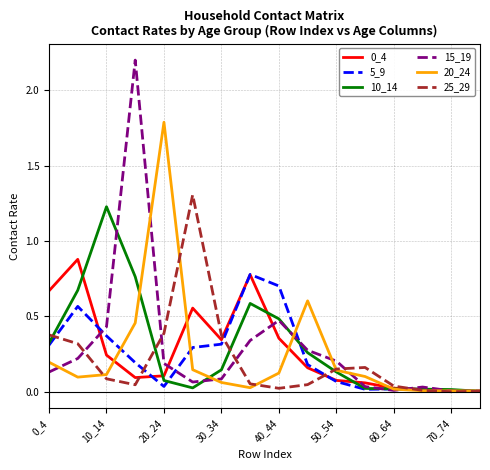

Which series has the widest spread of values?

15_19